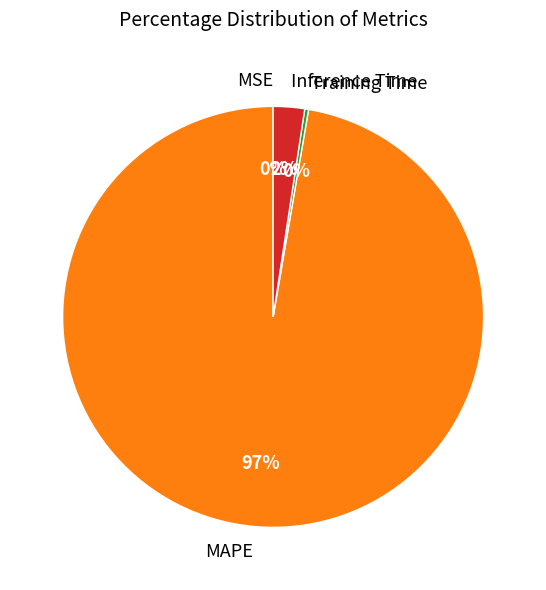

Is there a majority slice in this chart?

Yes